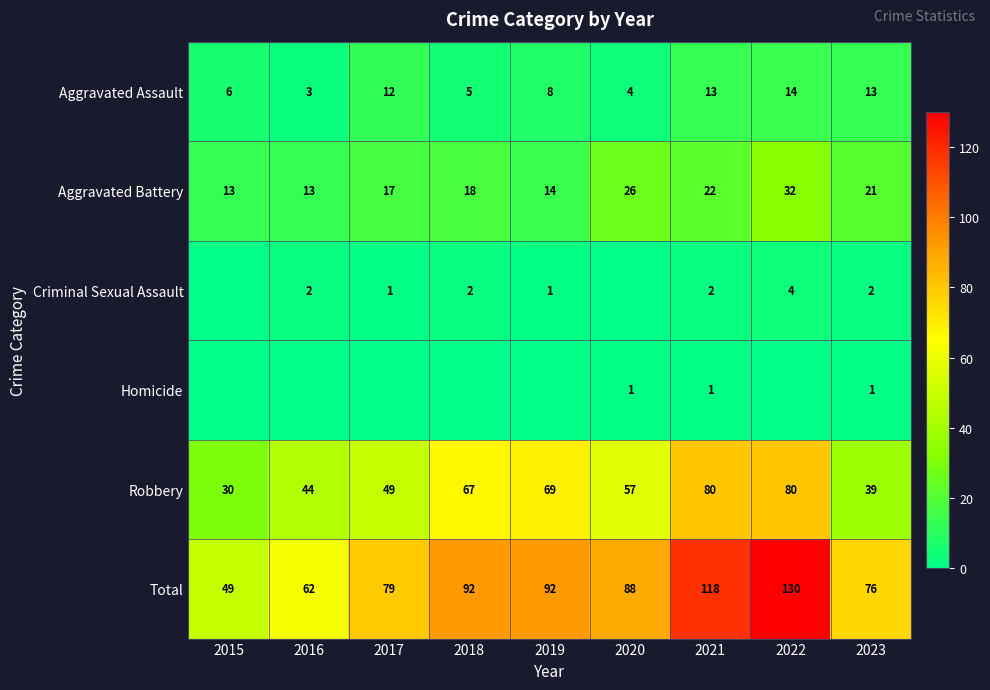

True or false: Criminal Sexual Assault has a value of 3 at 2021.

False